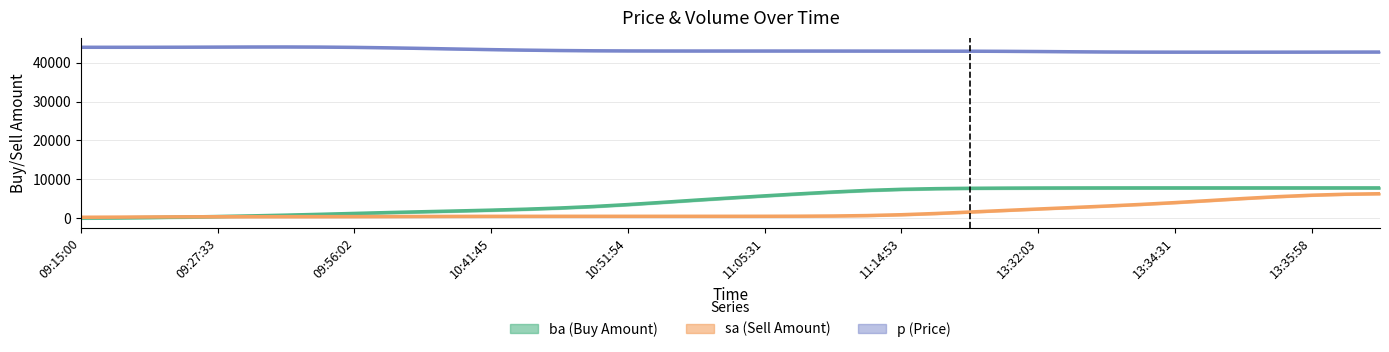

How many values in the sa (Sell Amount) series are below 501?

19